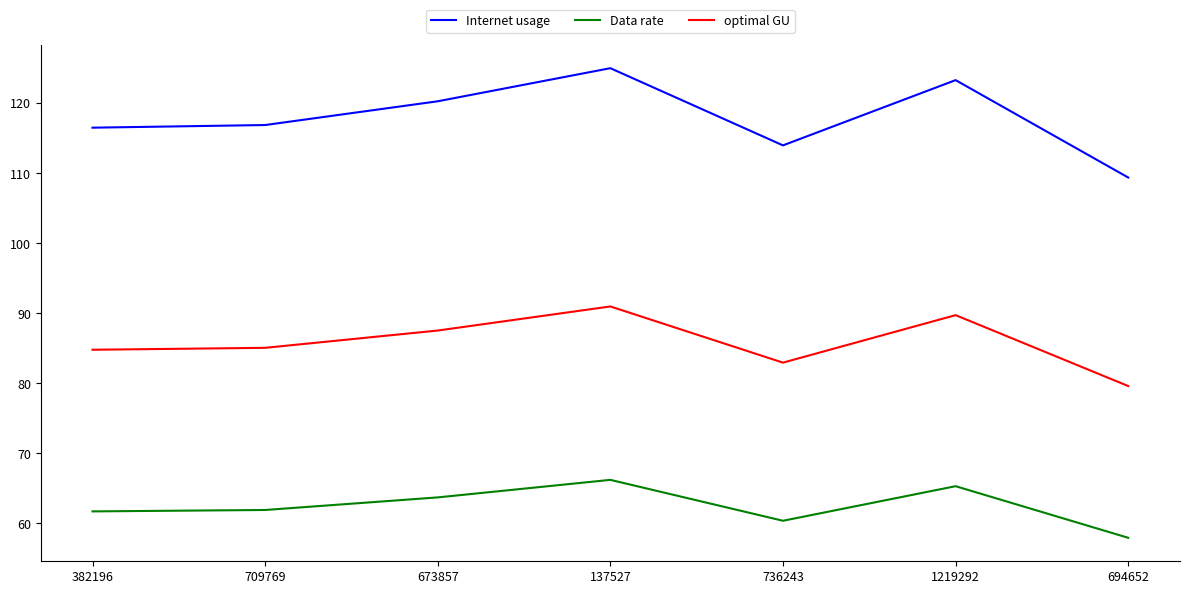

What is the lowest value of the Data rate series?

57.9